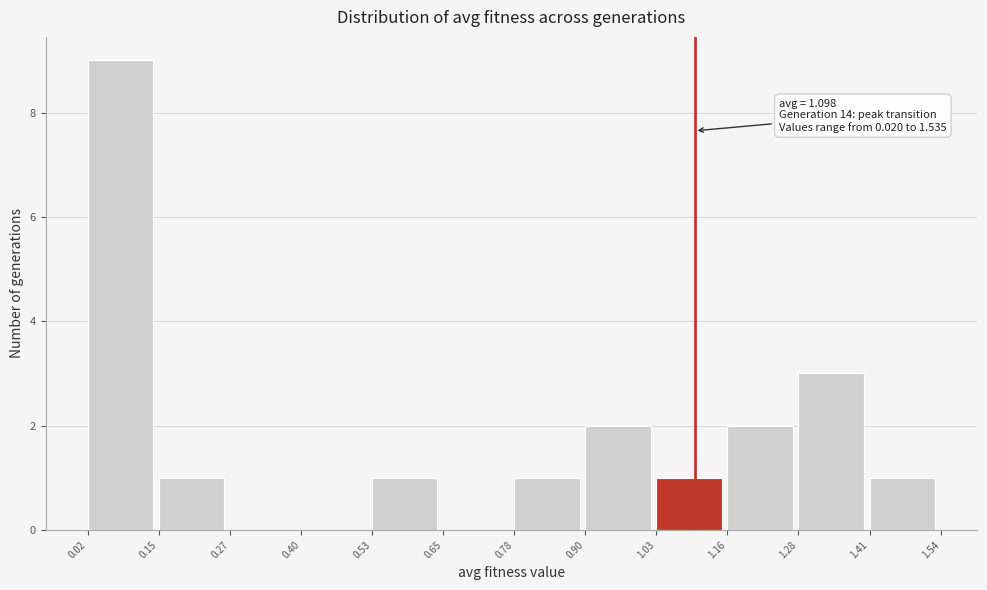

Over which range of the x-axis is the bar tallest?

0.02 to 0.15